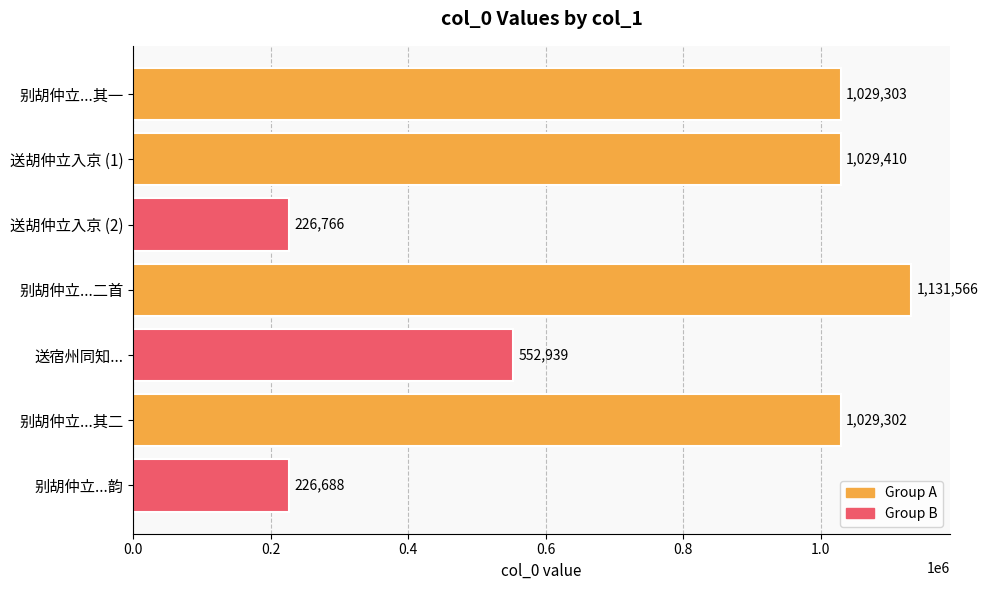

Where is the data nearest to the value 679127?

送宿州同知...